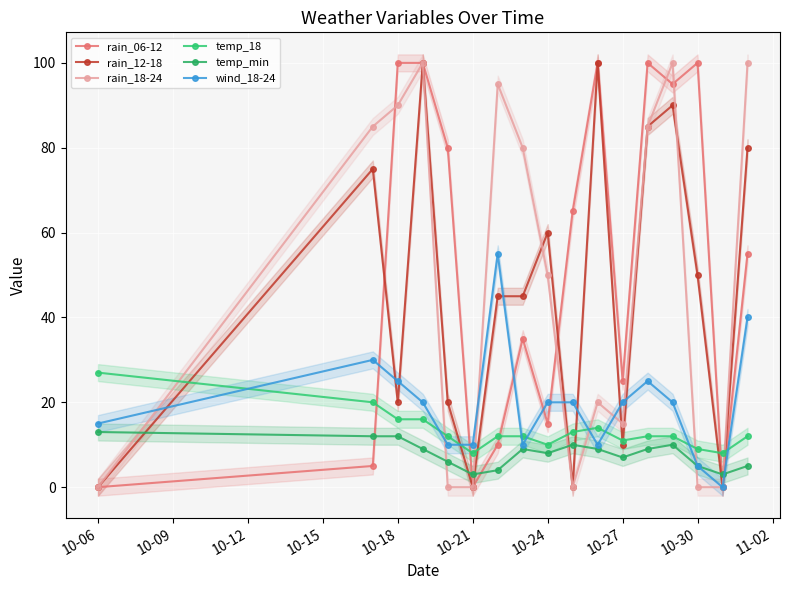

The rain_12-18 series shows 161 at 13. True or false?

False